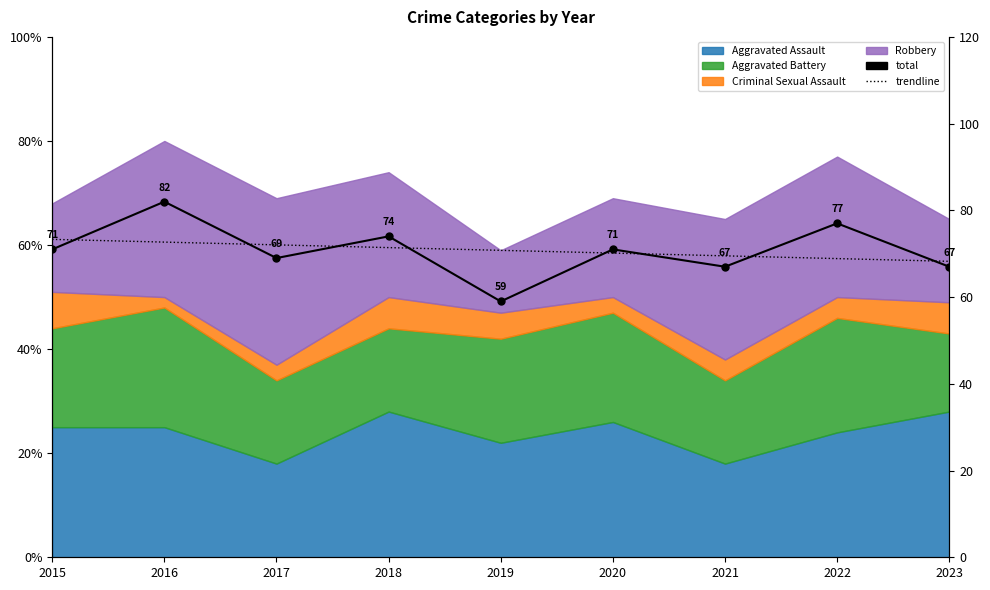

How many data points in trendline are less than 70?

3